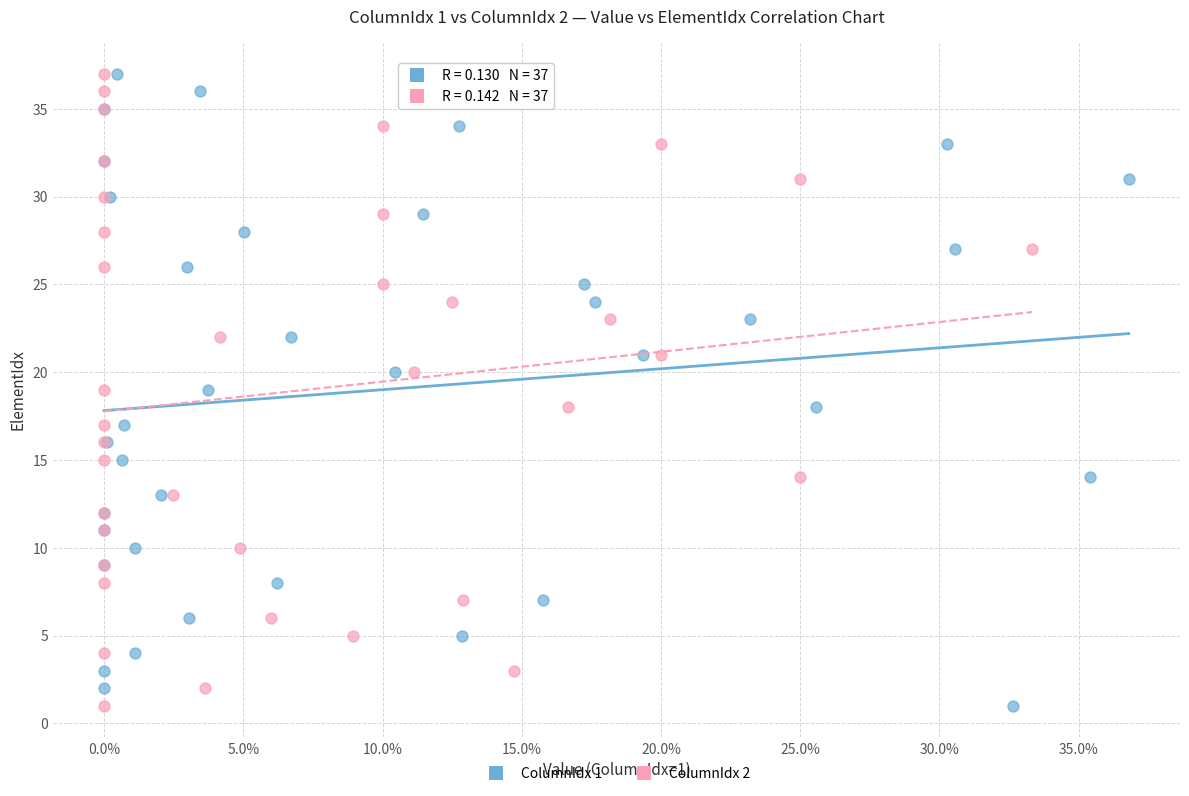

What are all the series names shown in the legend?

ColumnIdx 1, ColumnIdx 2